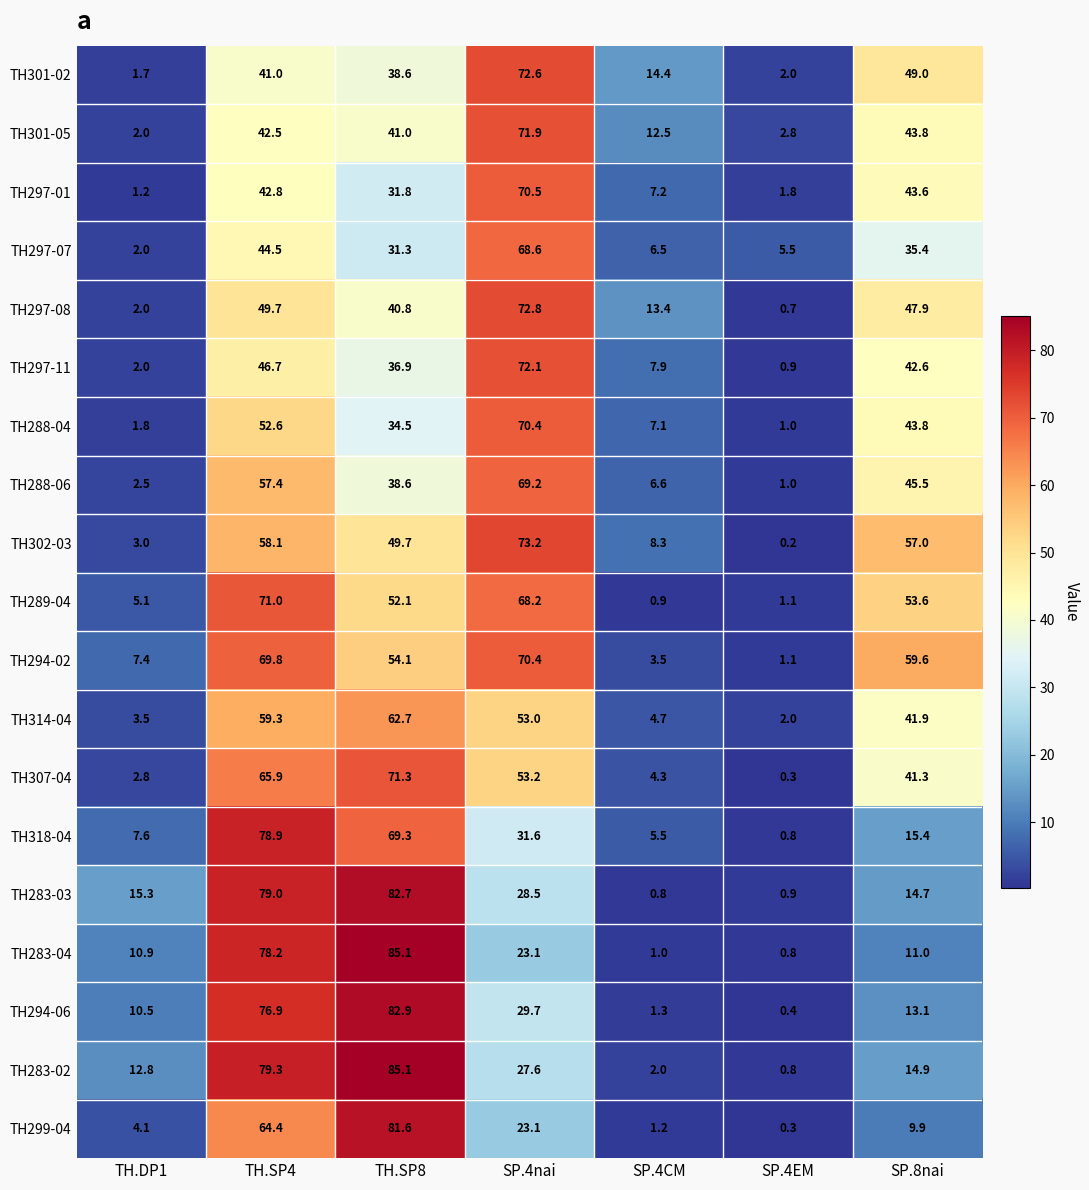

What value does the TH301-05 series have at SP.4nai?

71.9